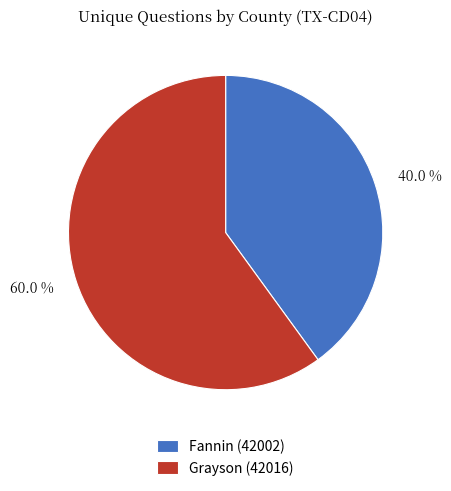

Which category has the smallest portion of the pie?

Fannin (42002)